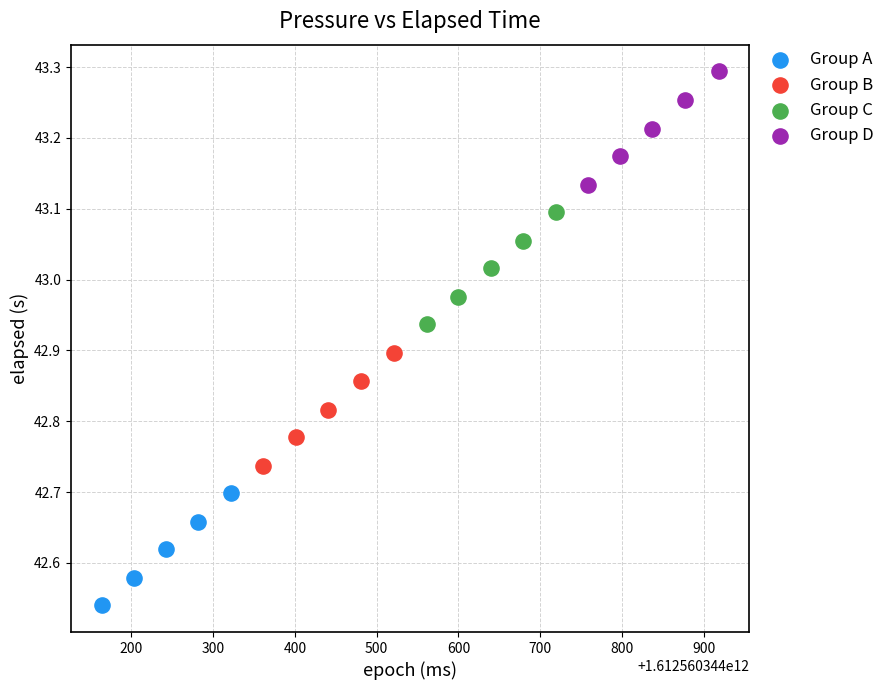

Which series reaches the maximum Y coordinate?

Group D